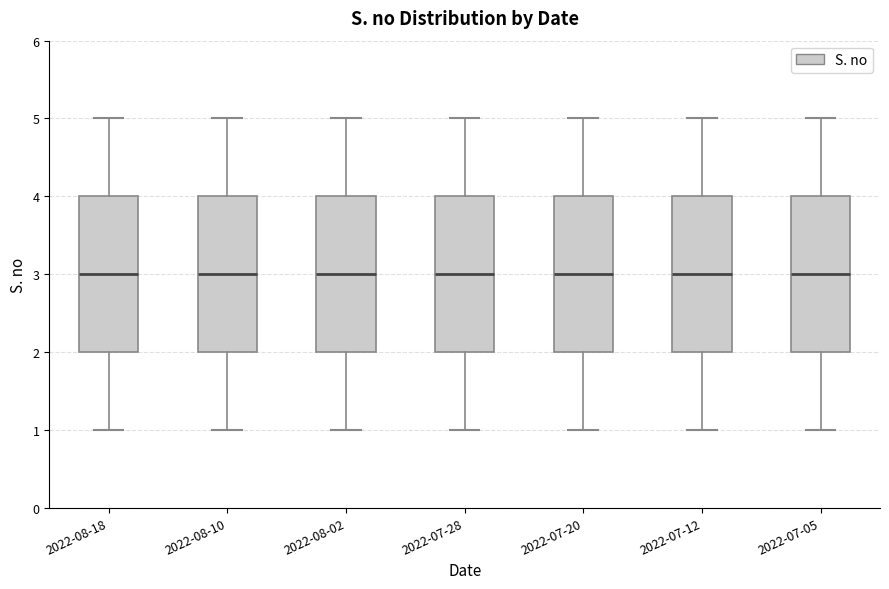

Where is the upper edge of the box for 2022-07-20 on the y-axis? The values are not printed on the chart, so give them approximately, as read against the axis.

4